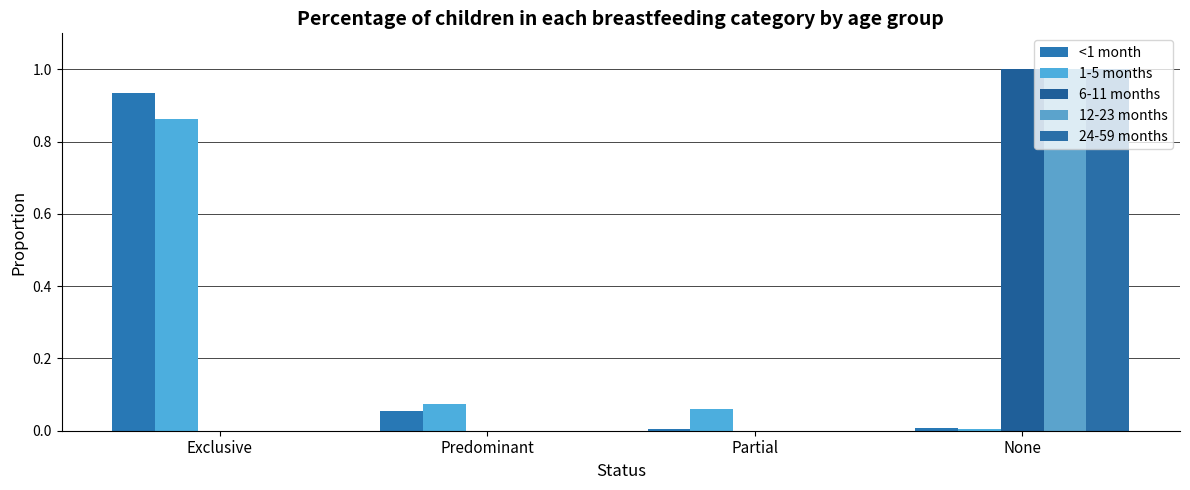

At which label is 6-11 months closest to 0?

Exclusive